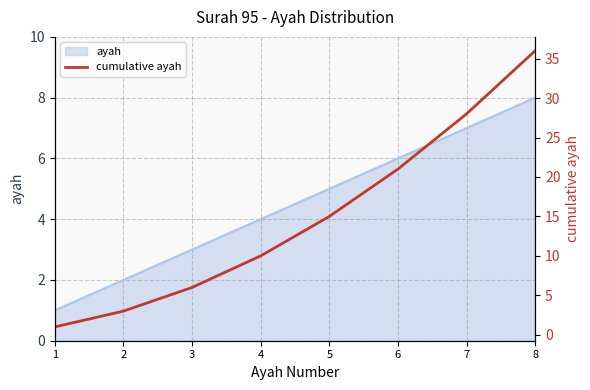

Rank the categories by value from highest to lowest.

8, 7, 6, 5, 4, 3, 2, 1